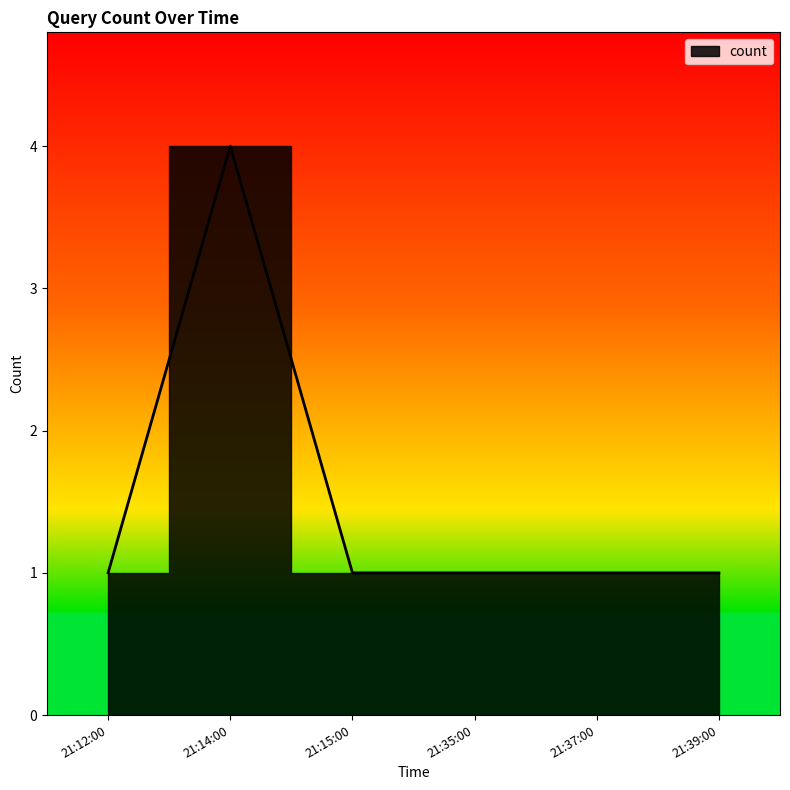

Where is the first local maximum?

21:14:00